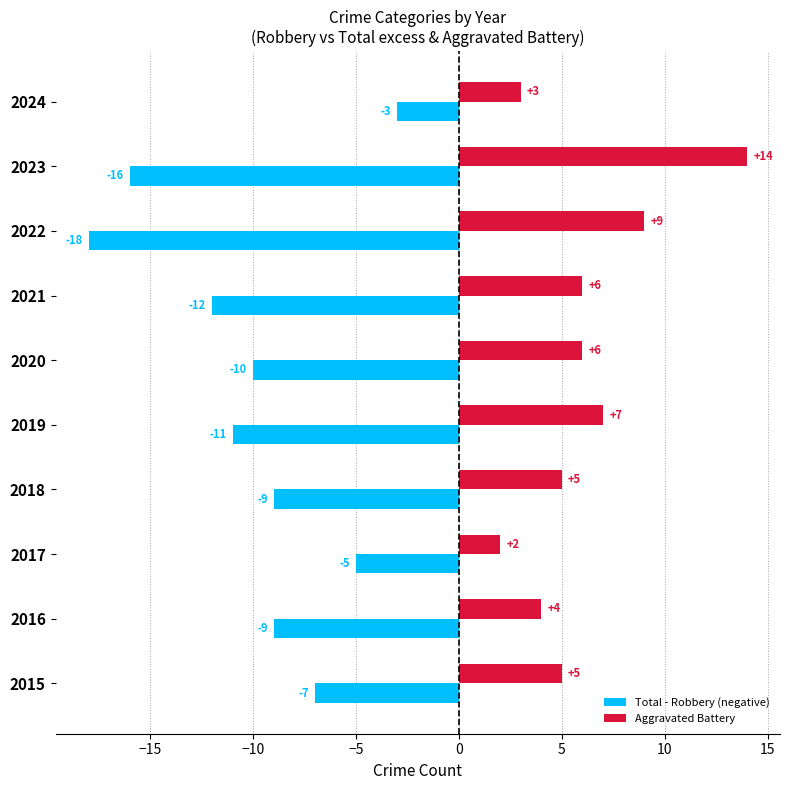

Which series has the largest total across all categories?

Aggravated Battery